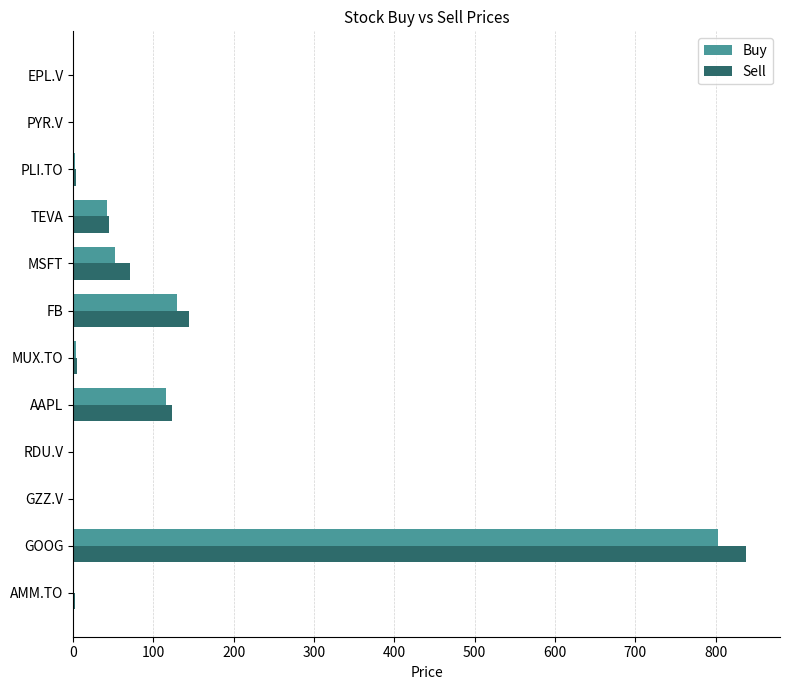

Where is Sell nearest to the value 419?

FB